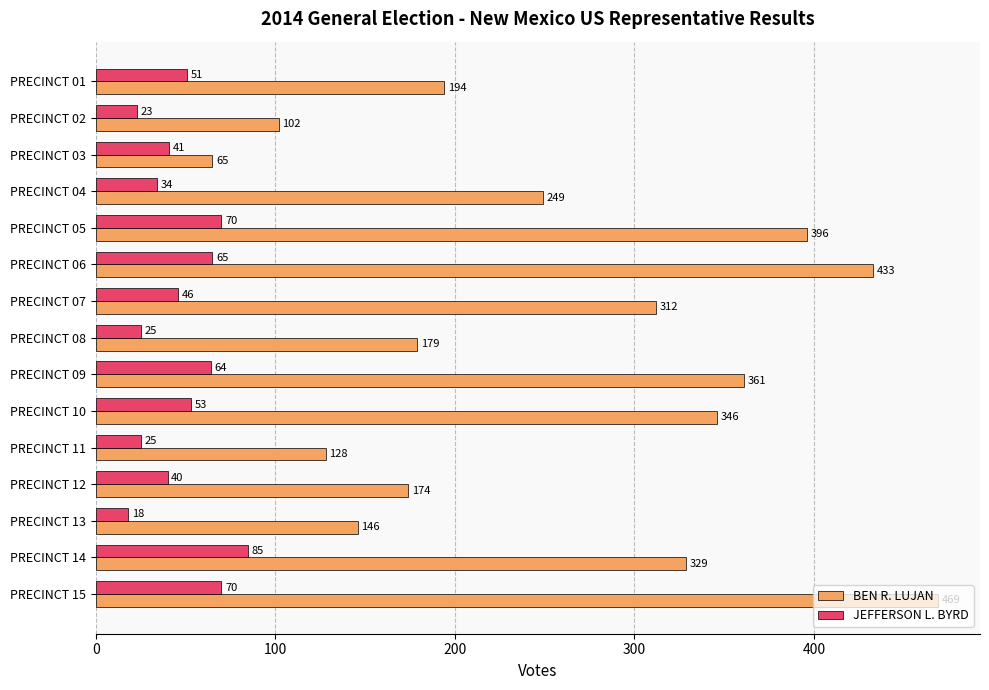

What is the smallest value displayed?

18